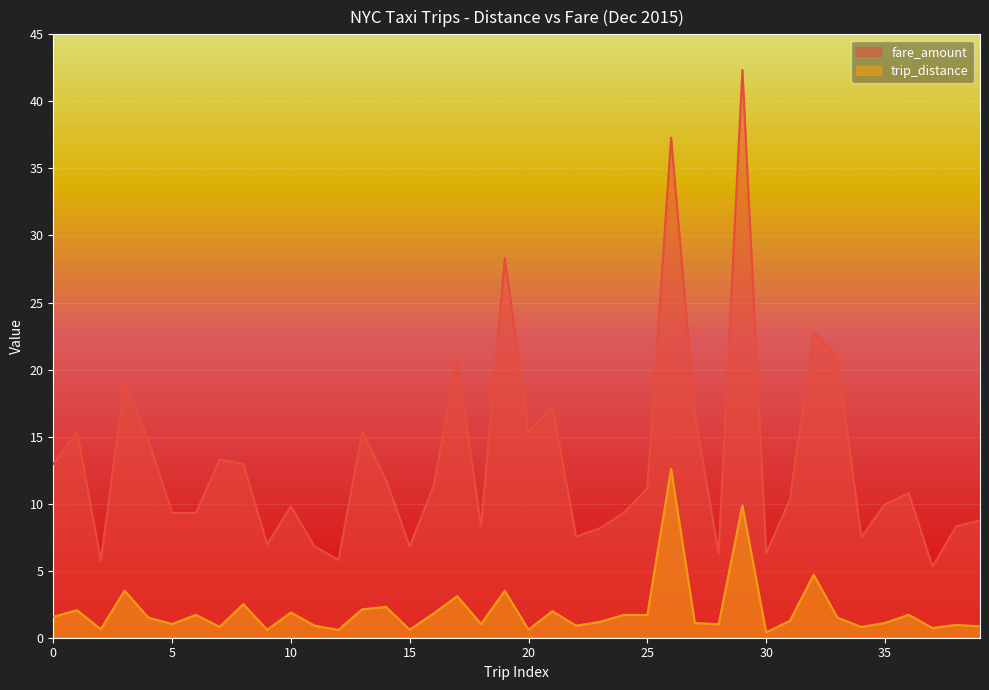

Which series changed the most between 2015-12-14 and 2015-12-5?

fare_amount